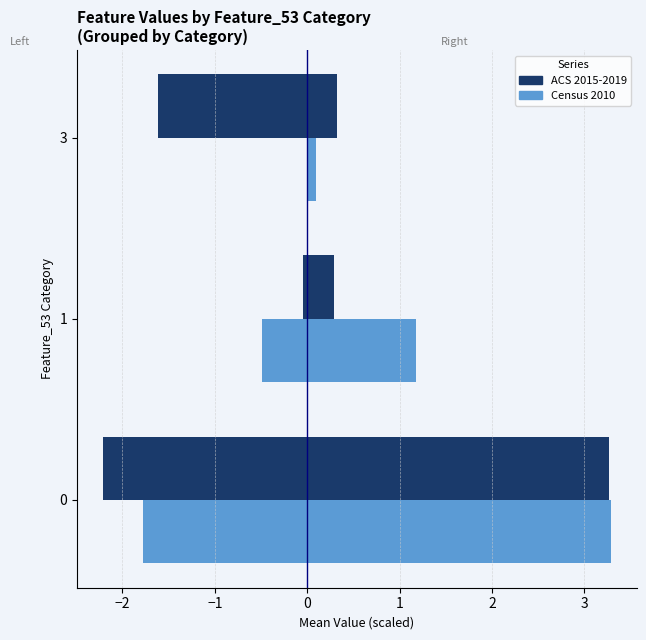

What is the value of the Feature_10 (Census) bar at the 1st from the left?

3.3